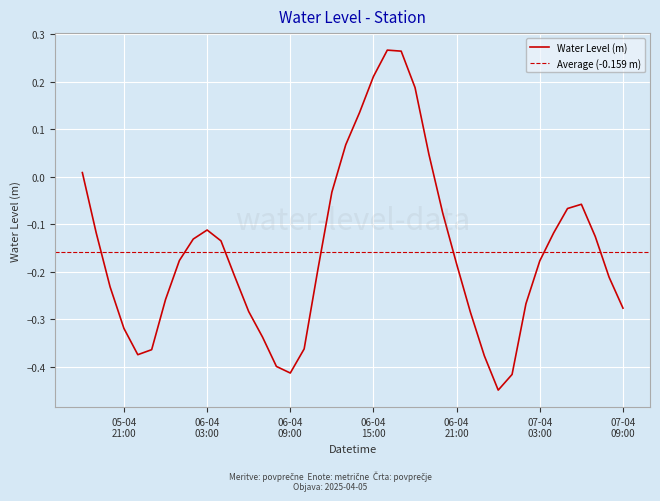

Reading left to right, what are all the values shown in this chart?

0.0	-0.1	-0.2	-0.3	-0.4	-0.4	-0.3	-0.2	-0.1	-0.1	-0.1	-0.2	-0.3	-0.3	-0.4	-0.4	-0.4	-0.2	-0.0	0.1	0.1	0.2	0.3	0.3	0.2	0.0	-0.1	-0.2	-0.3	-0.4	-0.4	-0.4	-0.3	-0.2	-0.1	-0.1	-0.1	-0.1	-0.2	-0.3